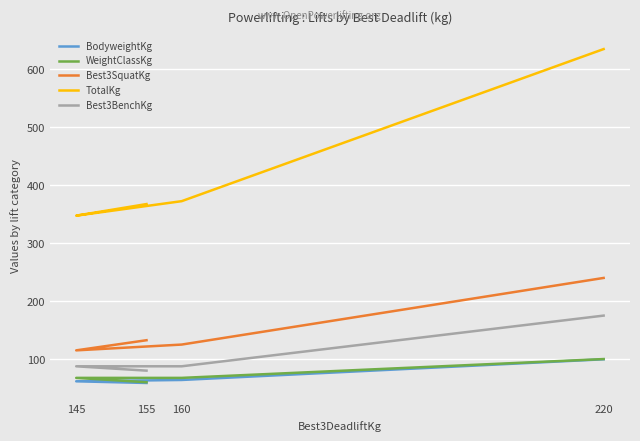

What is the total value across all series at 155?

698.7